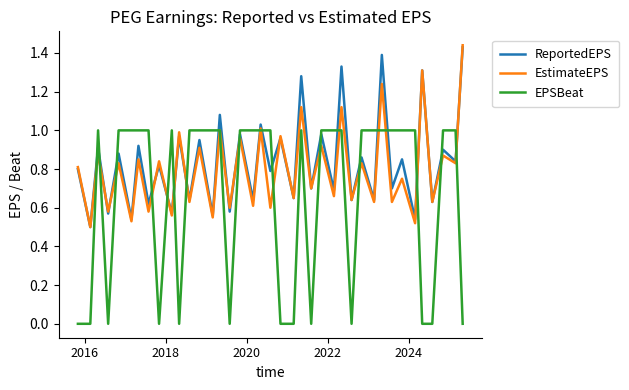

After their last crossing, which series has the higher values: ReportedEPS or EPSBeat?

ReportedEPS